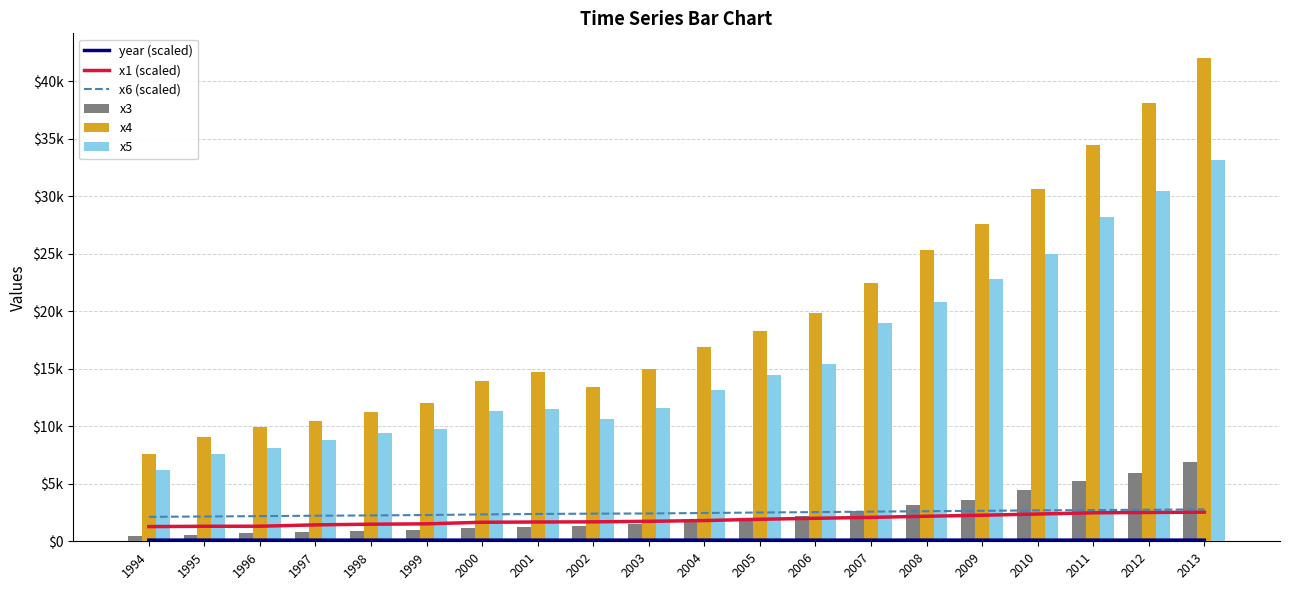

Reading left to right, extract all data points from this chart.

year (scaled): 1994=99.7	1995=99.8	1996=99.8	1997=99.8	1998=99.9	1999=100.0	2000=100.0	2001=100.0	2002=100.1	2003=100.2	2004=100.2	2005=100.2	2006=100.3	2007=100.3	2008=100.4	2009=100.5	2010=100.5	2011=100.5	2012=100.6	2013=100.7
x1 (scaled): 1994=1277.2	1995=1304.6	1996=1309.6	1997=1427.4	1998=1484.6	1999=1516.3	2000=1654.2	2001=1676.4	2002=1690.1	2003=1736.9	2004=1802.4	2005=1914.8	2006=1998.3	2007=2078.8	2008=2176.3	2009=2263.8	2010=2370.2	2011=2477.3	2012=2504.3	2013=2533.1
x6 (scaled): 1994=2123.4	1995=2155.7	1996=2186.8	1997=2221.6	1998=2247.1	1999=2283.3	2000=2335.6	2001=2375.3	2002=2402.1	2003=2417.3	2004=2458.9	2005=2501.8	2006=2535.7	2007=2578.3	2008=2613.9	2009=2648.7	2010=2687.1	2011=2715.3	2012=2741.0	2013=2774.4
x3: 1994=448.2	1995=550.0	1996=686.4	1997=802.6	1998=904.6	1999=1000.7	2000=1121.1	2001=1248.3	2002=1370.7	2003=1494.3	2004=1677.8	2005=1905.8	2006=2199.1	2007=2624.2	2008=3187.4	2009=3615.8	2010=4476.4	2011=5243.0	2012=5977.3	2013=6882.9
x4: 1994=7571.0	1995=9038.2	1996=9905.3	1997=10444.6	1998=11255.7	1999=12018.5	2000=13966.5	2001=14694.0	2002=13380.5	2003=15002.6	2004=16884.2	2005=18287.2	2006=19850.7	2007=22469.2	2008=25316.7	2009=27609.6	2010=30658.5	2011=34438.1	2012=38053.5	2013=42049.1
x5: 1994=6212.7	1995=7601.7	1996=8092.8	1997=8768.0	1998=9422.3	1999=9751.4	2000=11349.5	2001=11467.4	2002=10671.8	2003=11570.6	2004=13120.8	2005=14468.2	2006=15444.9	2007=18951.3	2008=20836.0	2009=22820.9	2010=25011.6	2011=28209.7	2012=30490.4	2013=33156.8